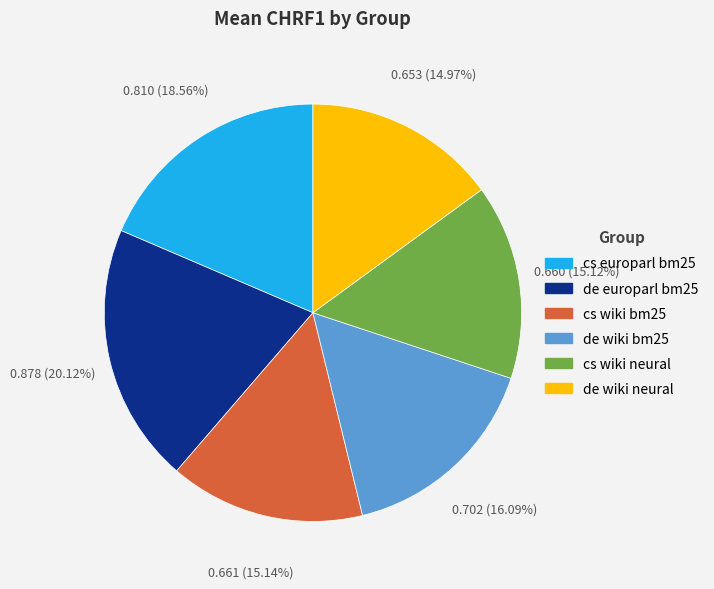

How many slices are in this pie chart?

6